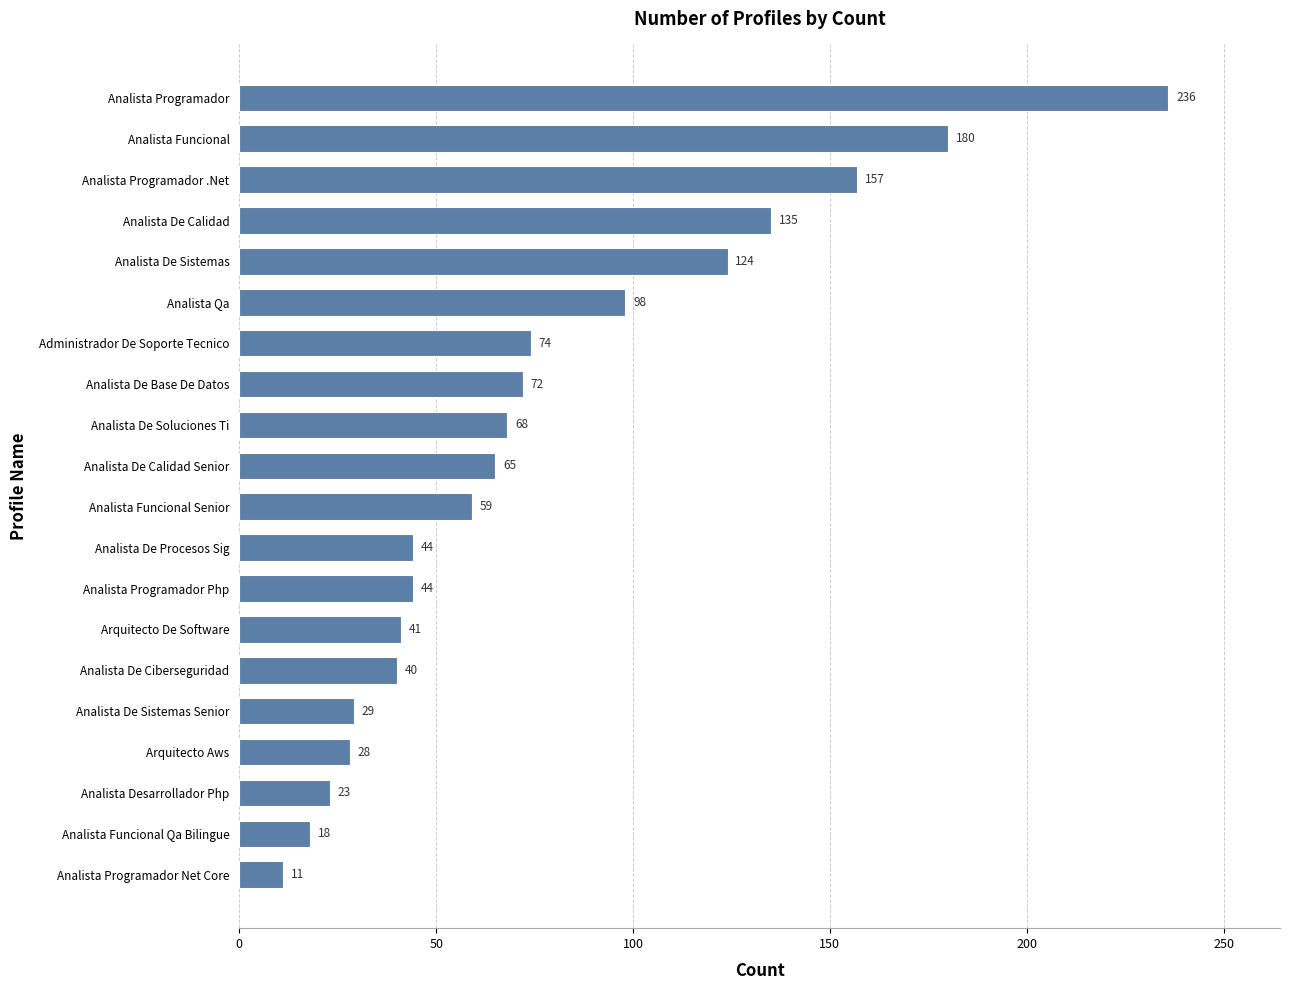

At which category does the chart reach its peak across all series?

Analista Programador